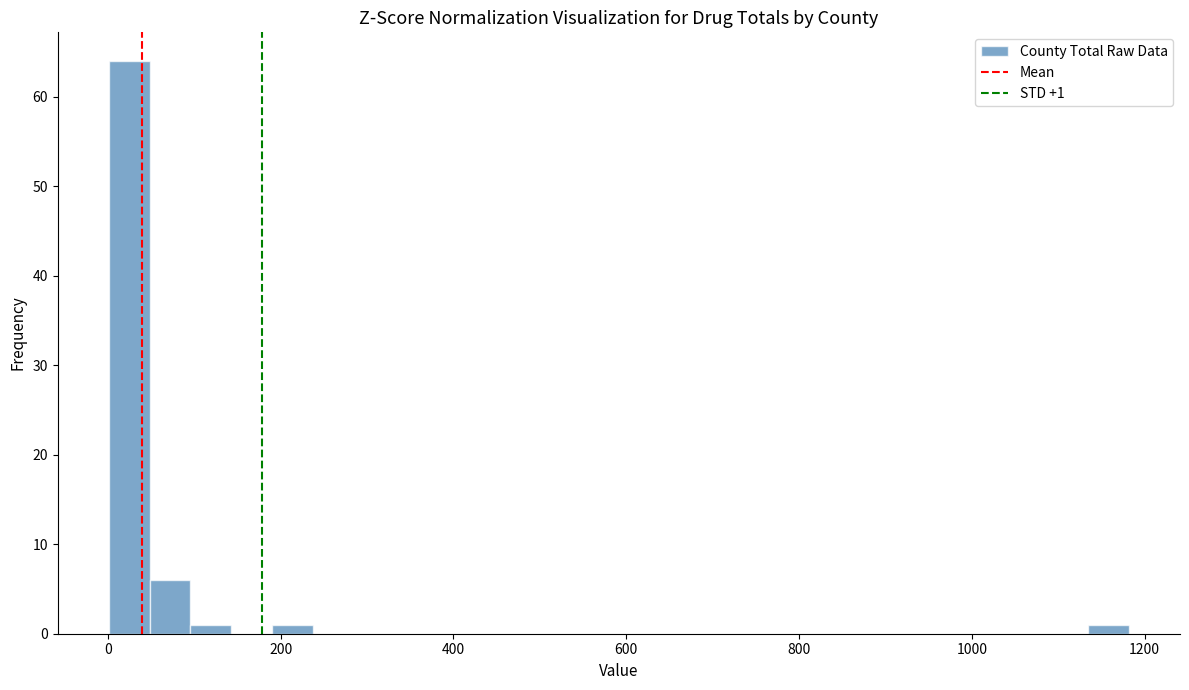

Read against the x-axis, roughly where is the centre of the tallest bar?

20